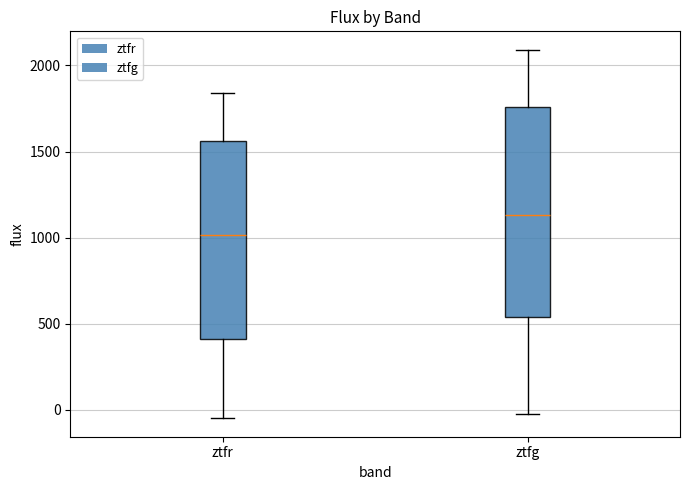

Where is the upper edge of the box for ztfr on the y-axis? The values are not printed on the chart, so give them approximately, as read against the axis.

1550